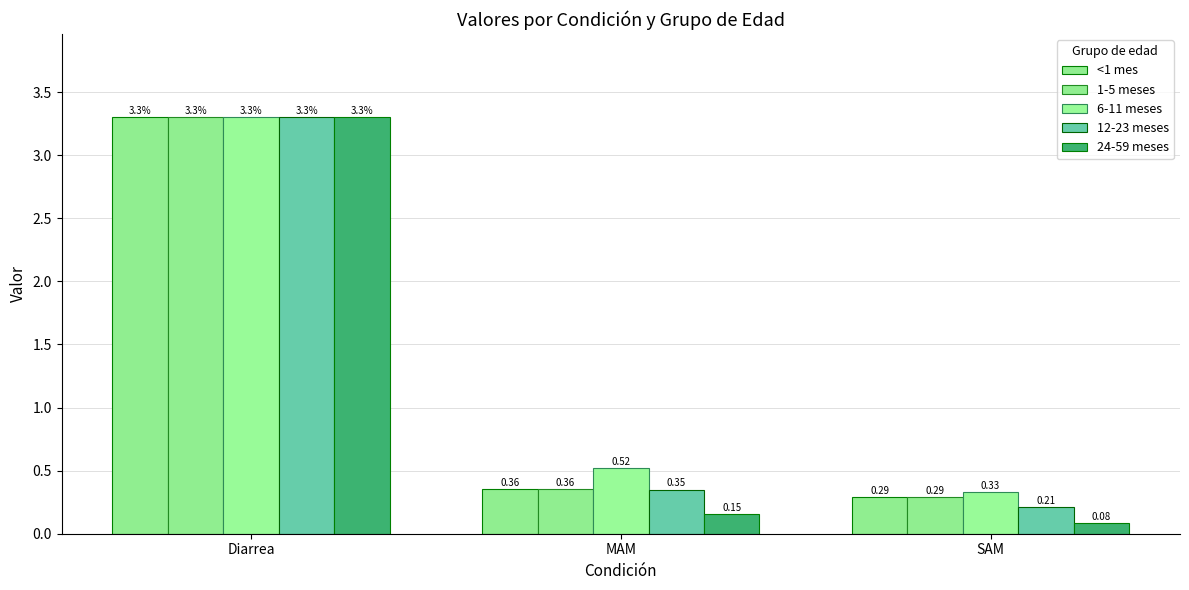

At which label is 1-5 meses closest to 1?

MAM